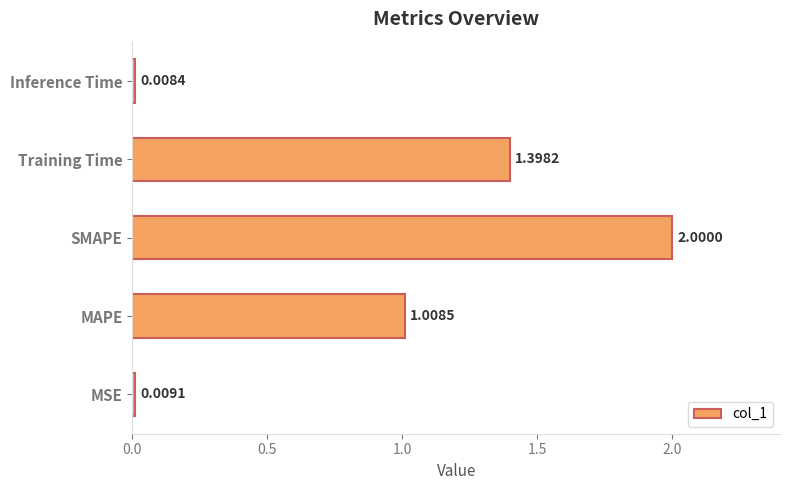

List the labels in order of value, largest first.

SMAPE, Training Time, MAPE, MSE, Inference Time